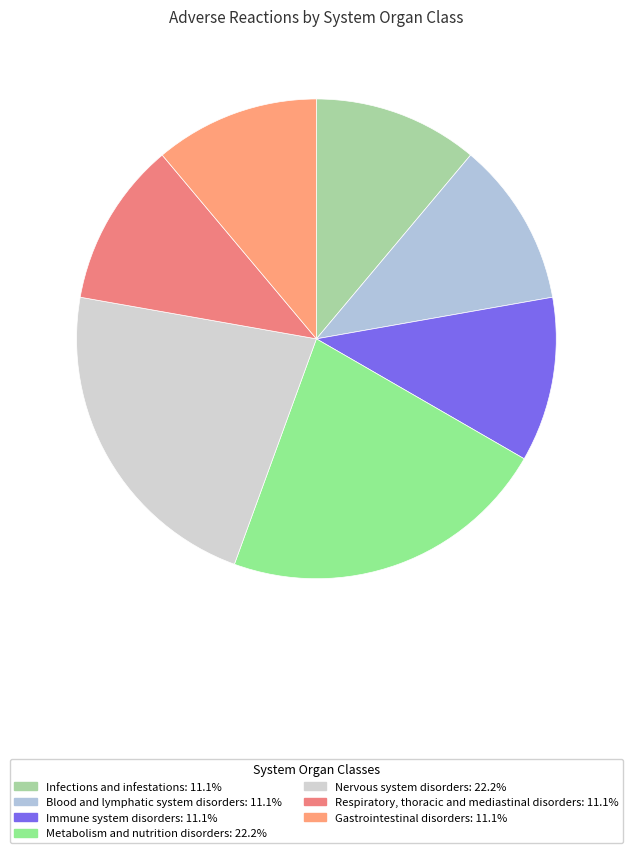

How many segments does this pie chart have?

7